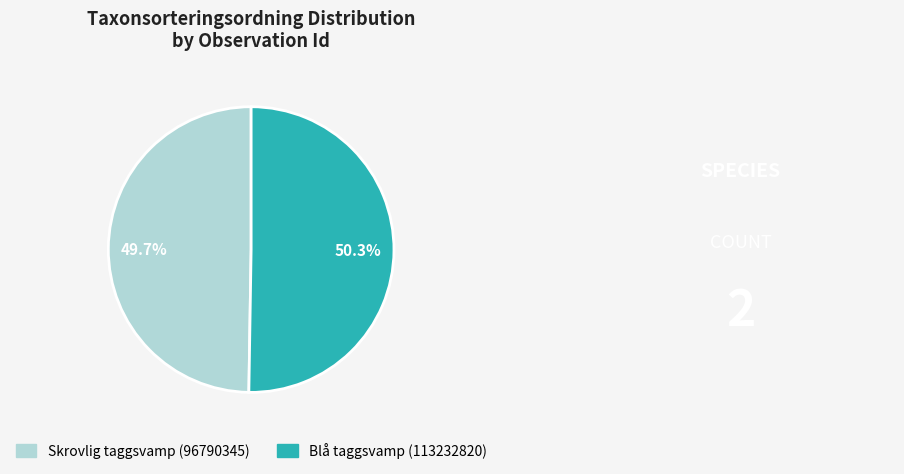

Between Skrovlig taggsvamp (96790345) and Blå taggsvamp (113232820), which is larger?

Blå taggsvamp (113232820)